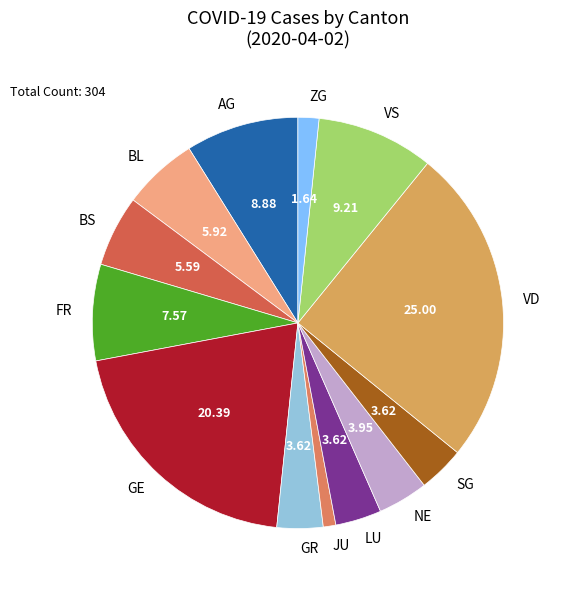

Combined, do JU and VS account for over 50%?

No